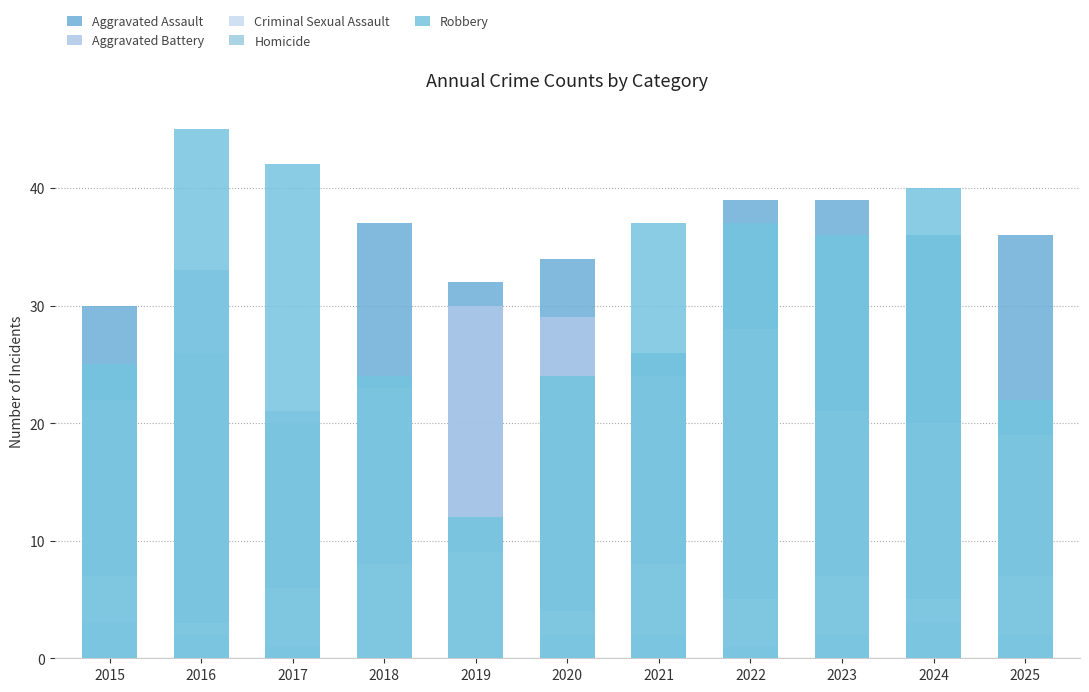

Reading left to right, extract all data points from this chart.

Aggravated Assault: 30	26	20	37	32	34	26	39	39	36	36
Aggravated Battery: 22	33	21	23	30	29	24	28	21	20	19
Criminal Sexual Assault: 7	3	6	8	9	4	8	5	7	5	7
Homicide: 3	2	1	0	0	2	2	1	2	3	2
Robbery: 25	45	42	24	12	24	37	37	36	40	22